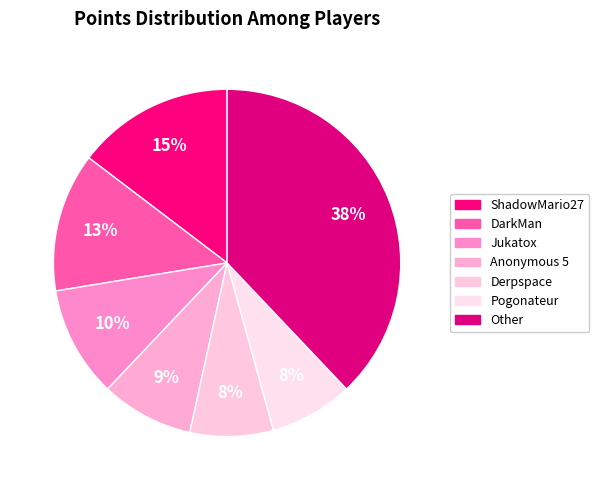

How many segments does this pie chart have?

7